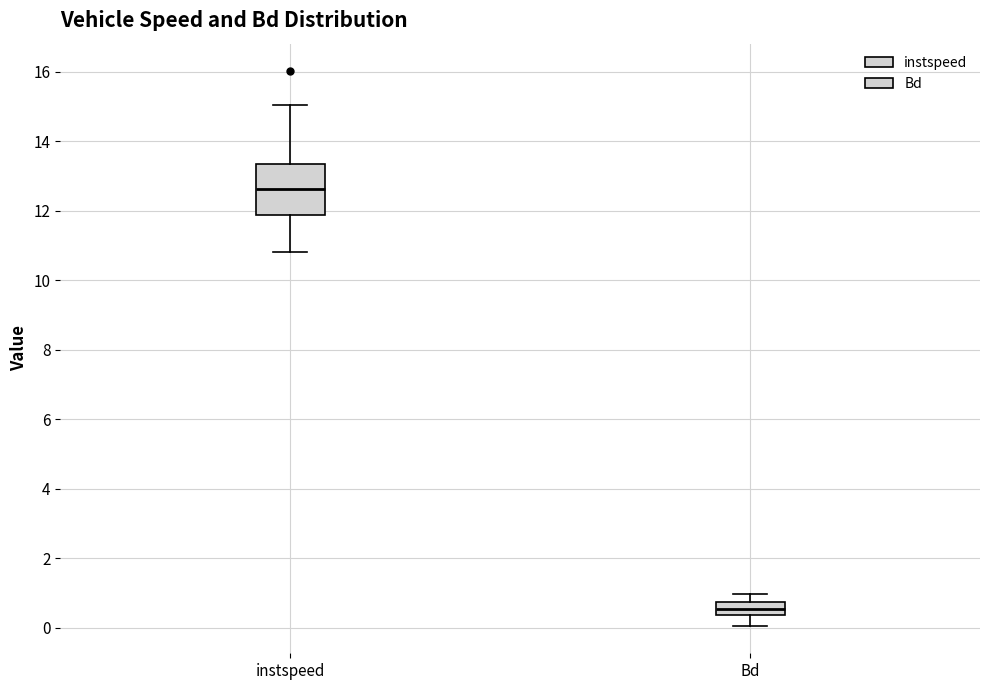

Reading left to right, transcribe this box plot: for each box, give where its median line is, the range the box spans, and where its two whiskers end, as read against the y-axis. The values are not printed on the chart, so give them approximately, as read against the axis.

instspeed: median 12.6, box 11.8 to 13.4, whiskers 10.8 to 15.0
Bd: median 0.6, box 0.4 to 0.8, whiskers 0.0 to 1.0